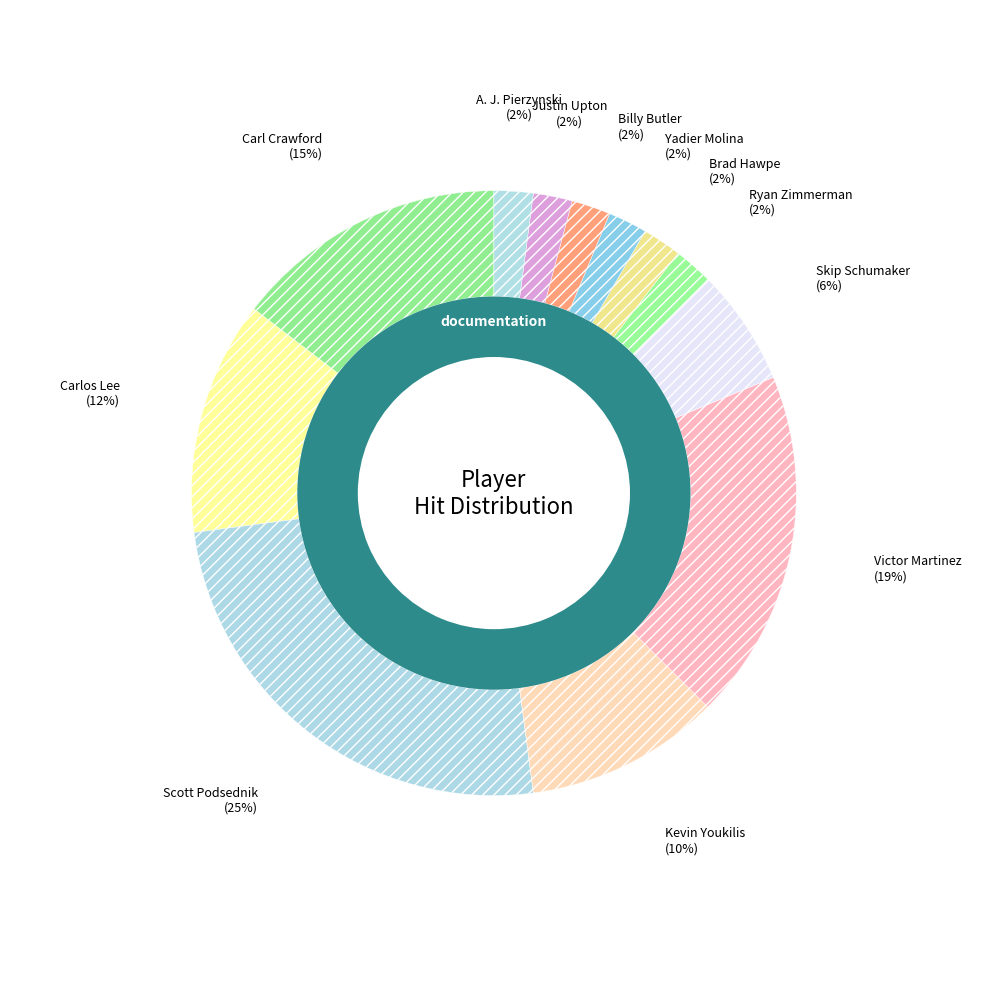

Which category has the biggest portion of the pie?

Scott Podsednik